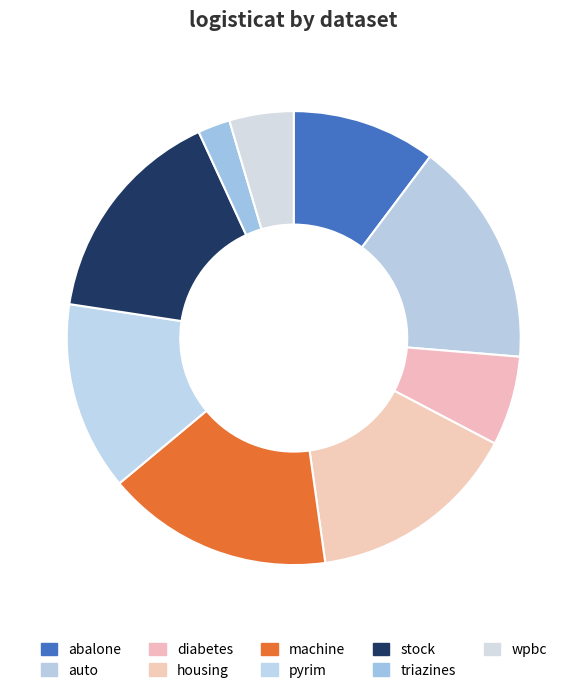

How many segments does this pie chart have?

9